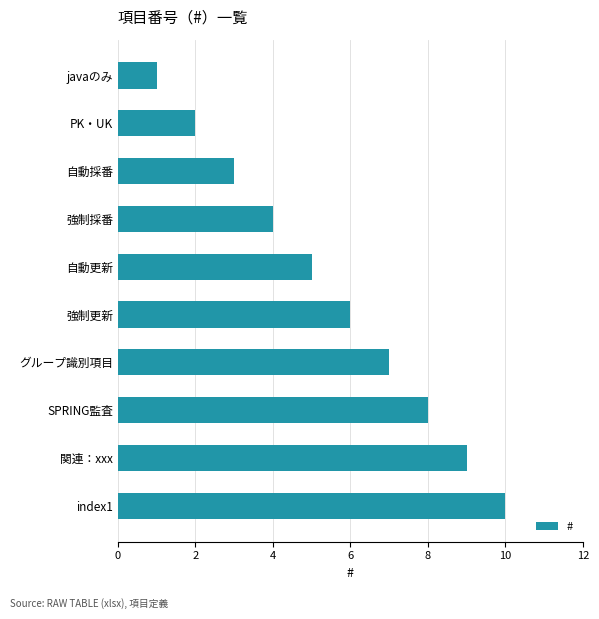

True or false: the data shows 6 at 強制採番.

False